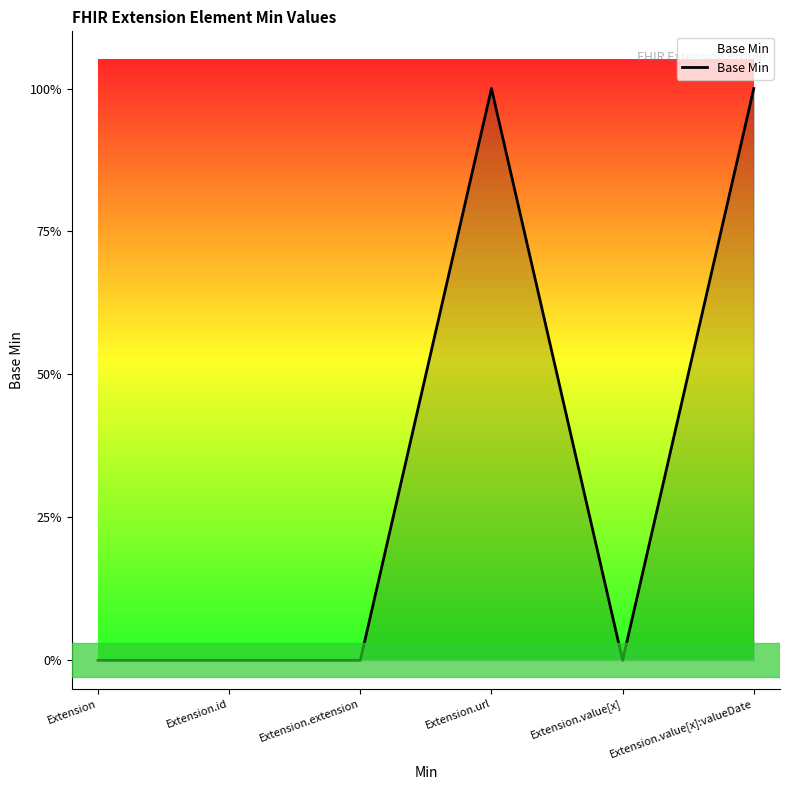

How many values are between 0 and 1?

6